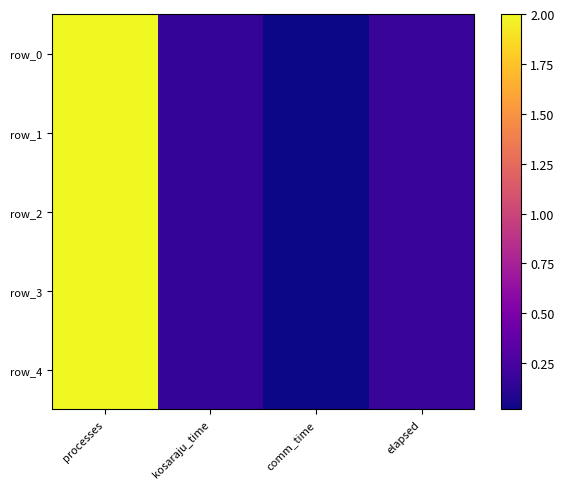

Which label corresponds to the smallest value in the chart?

comm_time